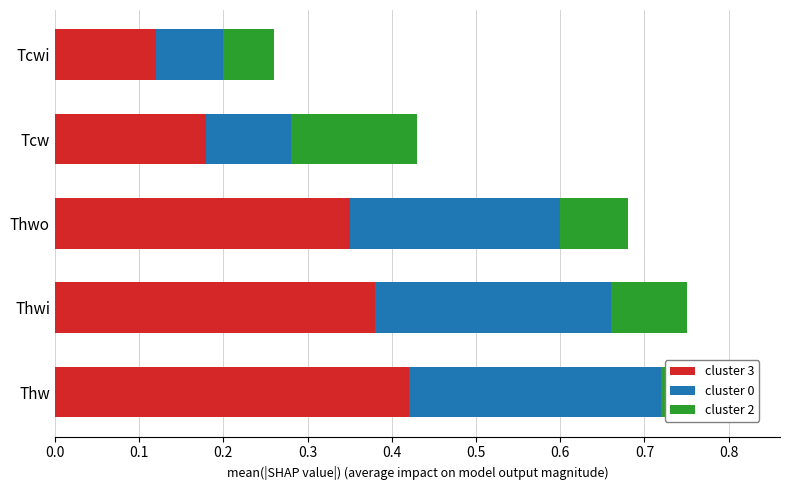

At which category is the sum across all series the highest?

Thw